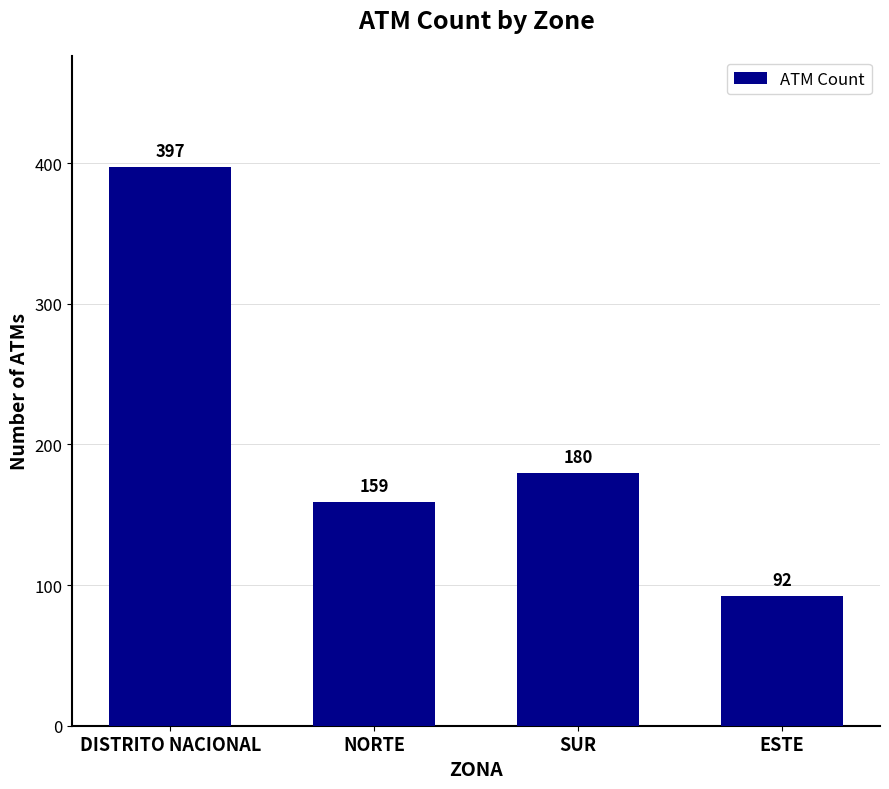

What value does the data have at ESTE, to the nearest 50?

100